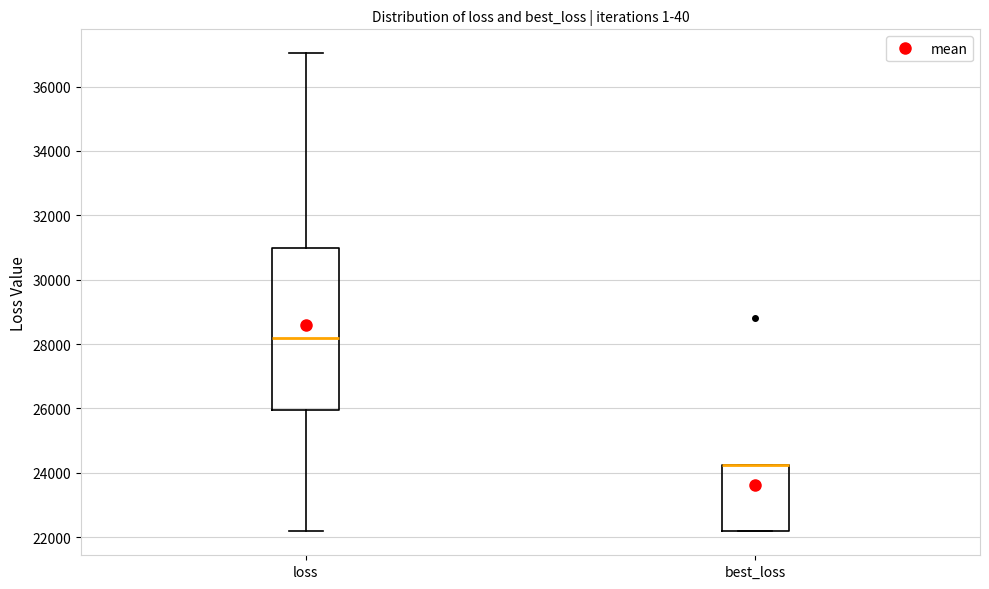

Reading left to right, read every box against the y-axis: the position of its median line, the range the box covers, and the ends of its whiskers. The values are not printed on the chart, so give them approximately, as read against the axis.

loss: median 28200, box 26000 to 31000, whiskers 22200 to 37000
best_loss: median 24200 (drawn on the box's upper edge), box 22200 to 24200, whiskers 22200 to 24200